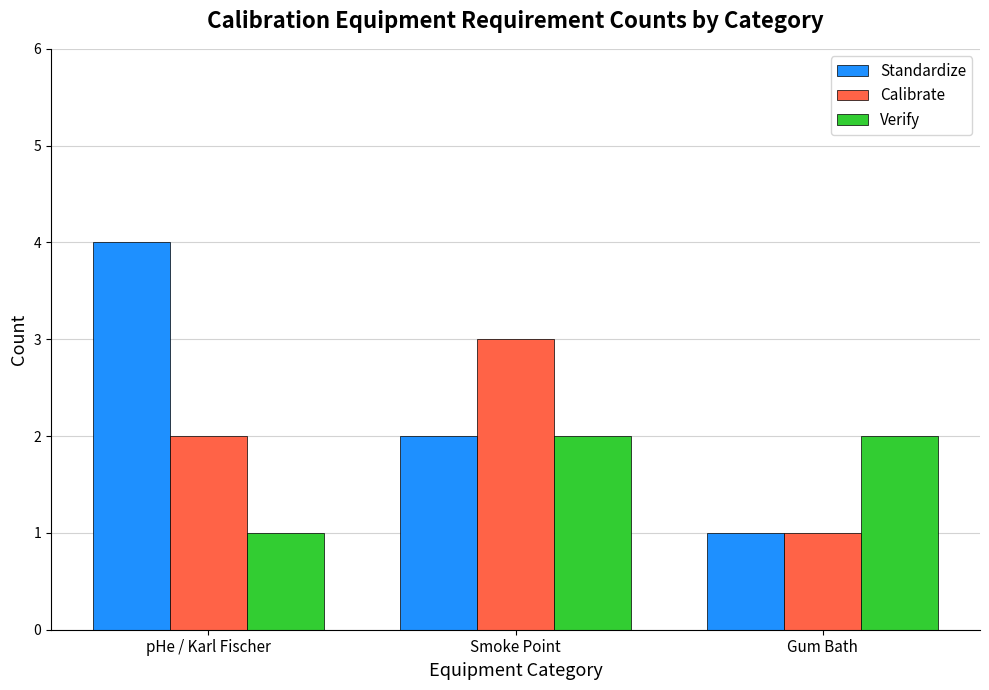

How many distinct data groups are displayed?

3